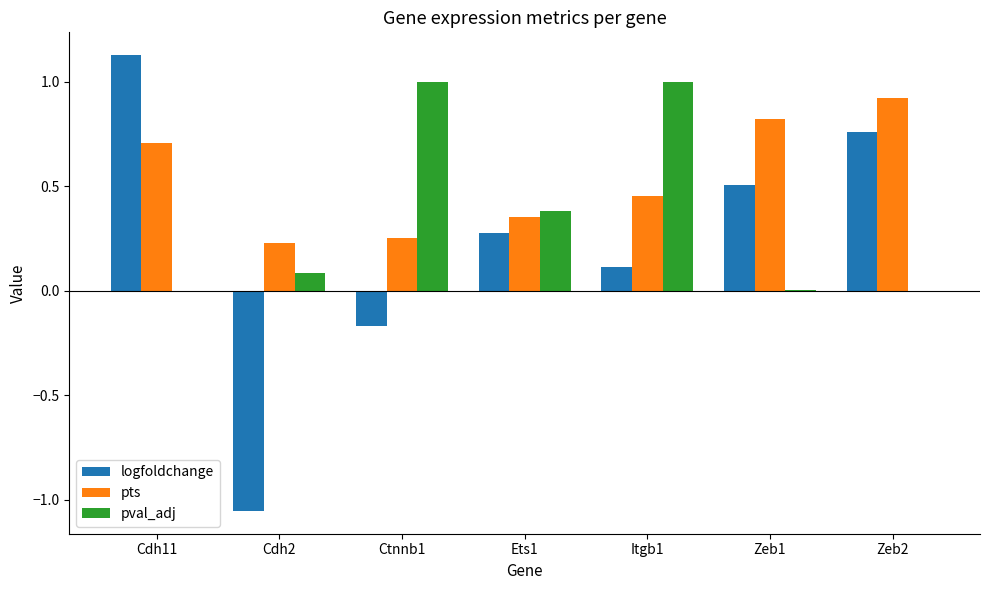

Is the value of pts at Zeb2 greater than the value of pval_adj at Cdh11?

Yes